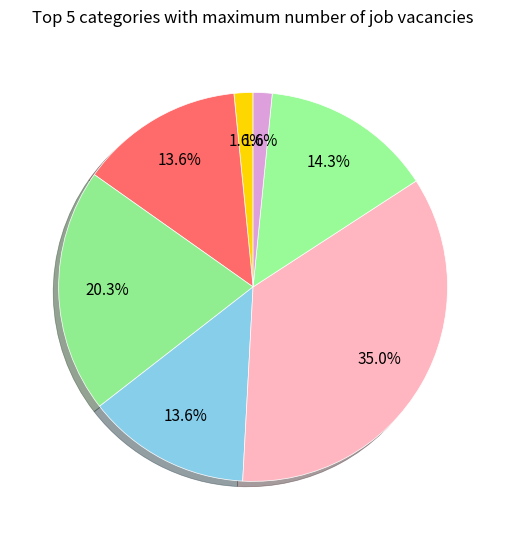

How many segments does this pie chart have?

7